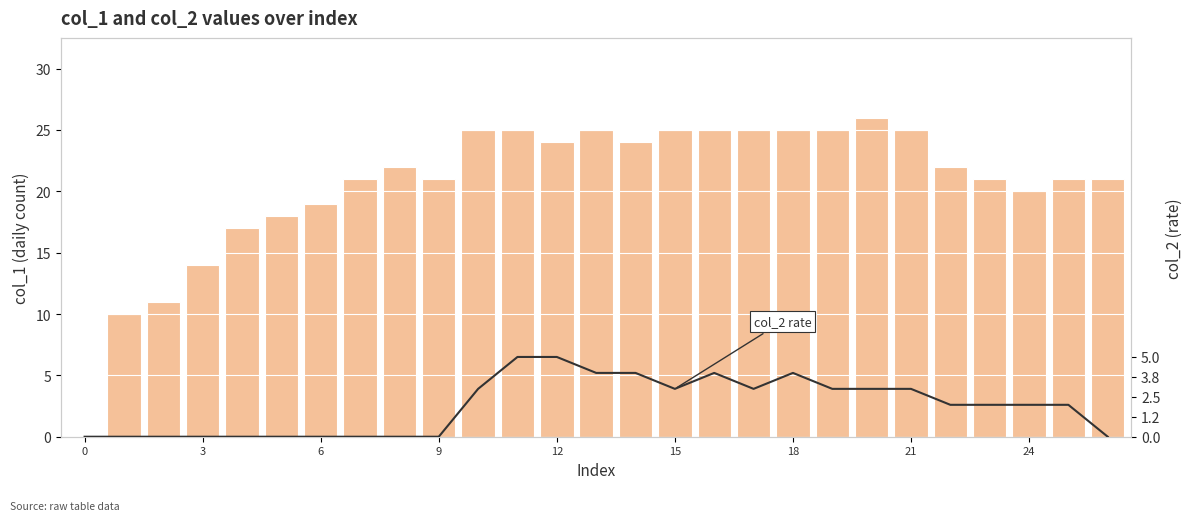

At which label does col_2 reach its peak?

11